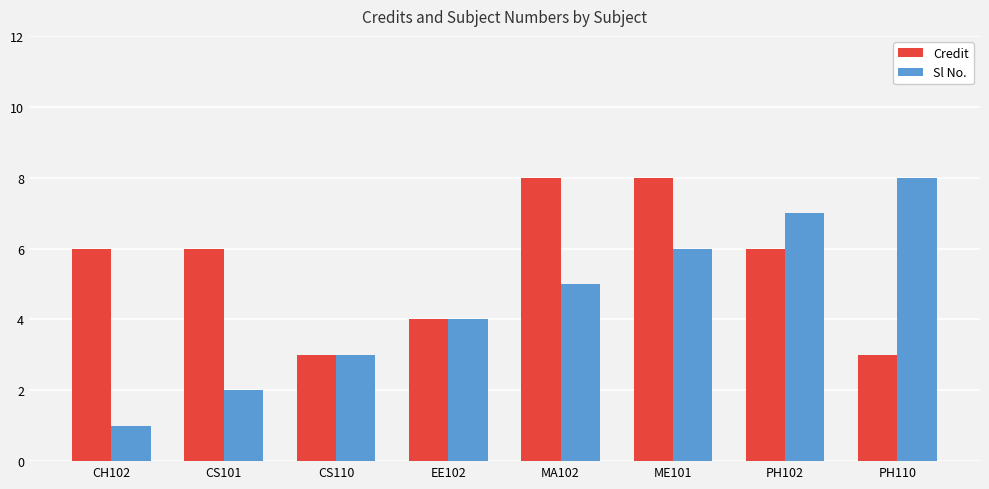

Reading left to right, extract all data points from this chart.

Credit: CH102=6	CS101=6	CS110=3	EE102=4	MA102=8	ME101=8	PH102=6	PH110=3
Sl No.: CH102=1	CS101=2	CS110=3	EE102=4	MA102=5	ME101=6	PH102=7	PH110=8